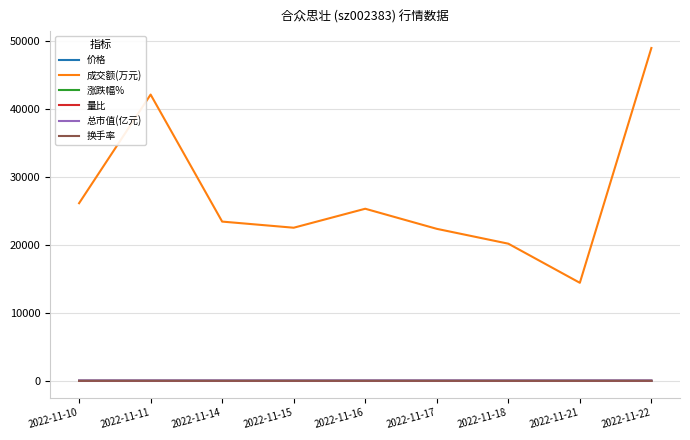

What is the total value across all series at 2022-11-10?

26191.9